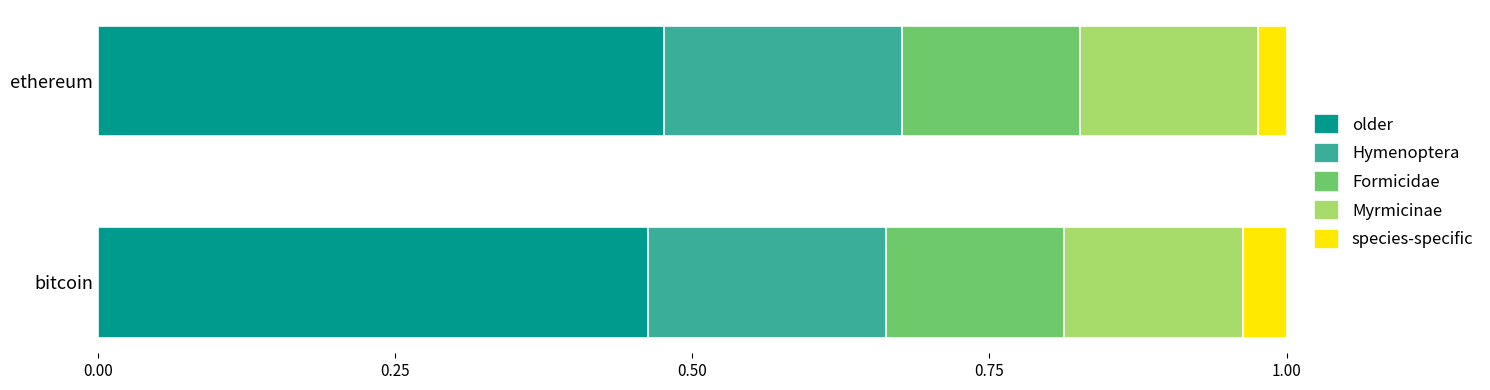

Is it true that older equals 0.3 at ethereum?

False